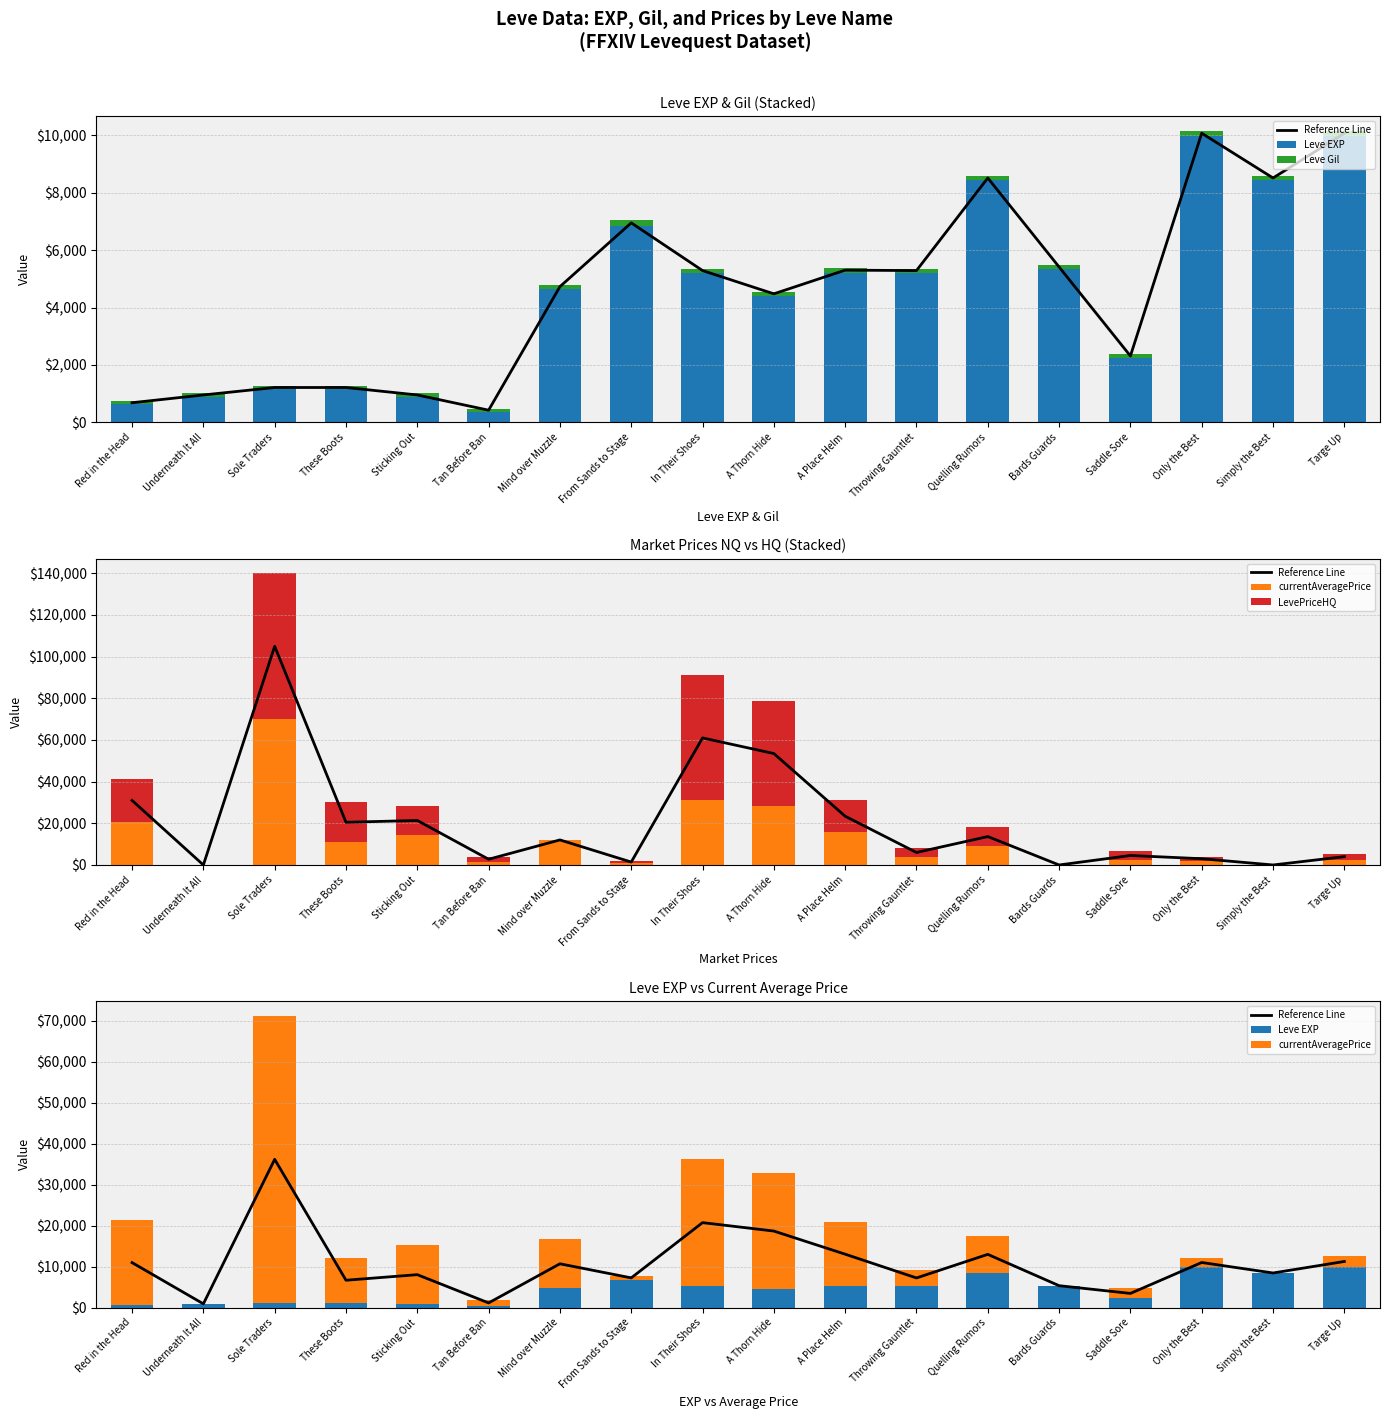

Which series changed the most between A Place Helm and Targe Up?

currentAveragePrice